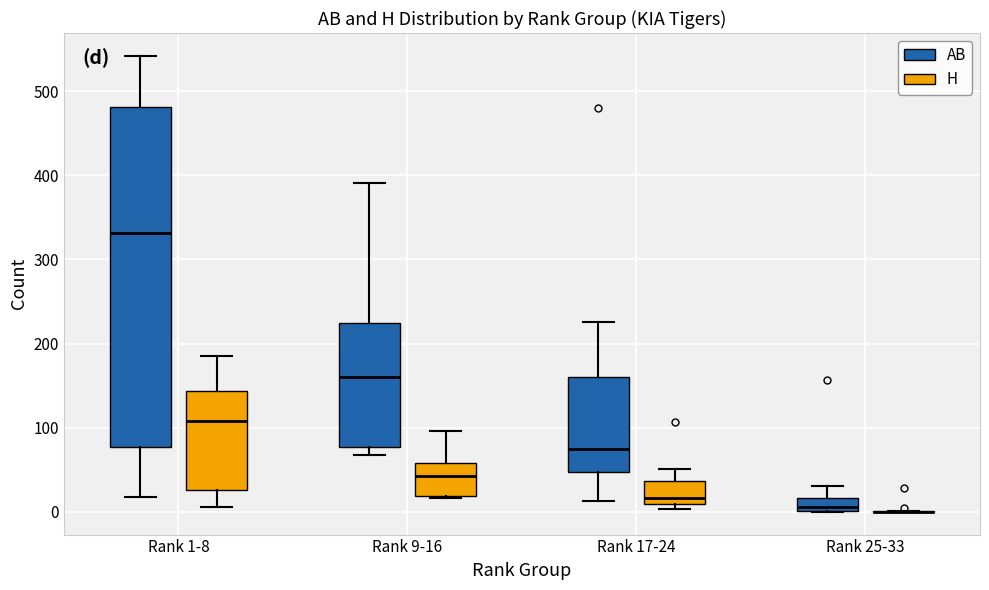

Reading left to right, read every box against the y-axis: the position of its median line, the range the box covers, and the ends of its whiskers. The values are not printed on the chart, so give them approximately, as read against the axis.

Rank 1-8 (AB): median 330, box 80 to 480, whiskers 20 to 540
Rank 1-8 (H): median 110, box 30 to 140, whiskers 10 to 190
Rank 9-16 (AB): median 160, box 80 to 220, whiskers 70 to 390
Rank 9-16 (H): median 40, box 20 to 60, whiskers 20 (just below the box's lower edge) to 100
Rank 17-24 (AB): median 80, box 50 to 160, whiskers 10 to 230
Rank 17-24 (H): median 20, box 10 to 40, whiskers 0 to 50
Rank 25-33 (AB): median 10, box 0 to 20, whiskers 0 to 30
Rank 25-33 (H): box collapsed to a line at 0, whiskers 0 to 0